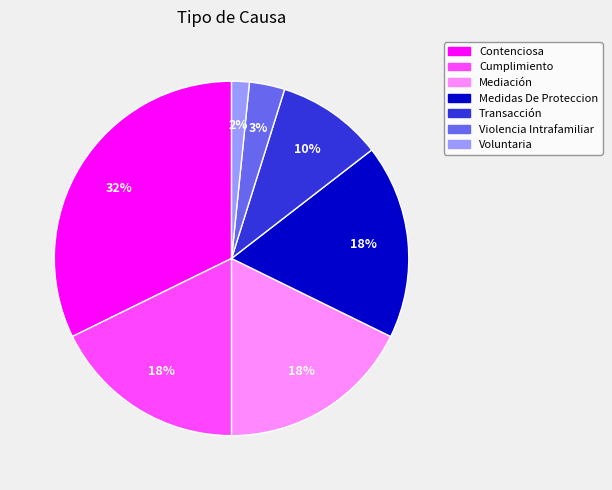

Does any single category account for the majority?

No